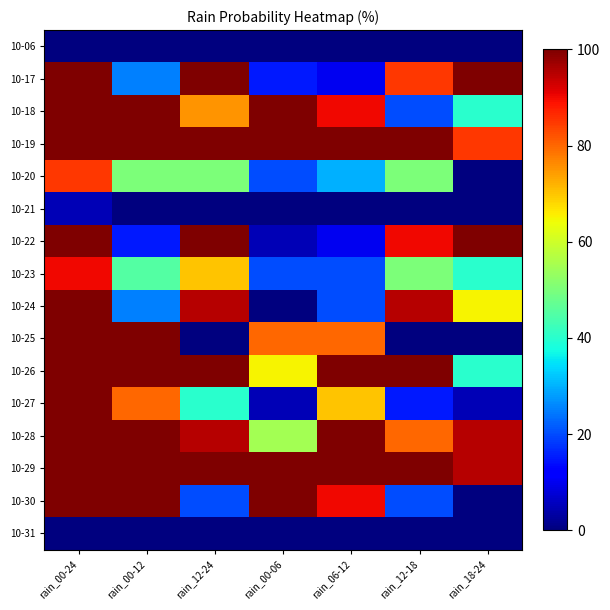

Reading left to right, transcribe all the data shown in this chart.

10-06: rain_00-24=0	rain_00-12=0	rain_12-24=0	rain_00-06=0	rain_06-12=0	rain_12-18=0	rain_18-24=0
10-17: rain_00-24=100	rain_00-12=25	rain_12-24=100	rain_00-06=15	rain_06-12=10	rain_12-18=85	rain_18-24=100
10-18: rain_00-24=100	rain_00-12=100	rain_12-24=75	rain_00-06=100	rain_06-12=90	rain_12-18=20	rain_18-24=40
10-19: rain_00-24=100	rain_00-12=100	rain_12-24=100	rain_00-06=100	rain_06-12=100	rain_12-18=100	rain_18-24=85
10-20: rain_00-24=85	rain_00-12=50	rain_12-24=50	rain_00-06=20	rain_06-12=30	rain_12-18=50	rain_18-24=0
10-21: rain_00-24=5	rain_00-12=0	rain_12-24=0	rain_00-06=0	rain_06-12=0	rain_12-18=0	rain_18-24=0
10-22: rain_00-24=100	rain_00-12=15	rain_12-24=100	rain_00-06=5	rain_06-12=10	rain_12-18=90	rain_18-24=100
10-23: rain_00-24=90	rain_00-12=45	rain_12-24=70	rain_00-06=20	rain_06-12=20	rain_12-18=50	rain_18-24=40
10-24: rain_00-24=100	rain_00-12=25	rain_12-24=95	rain_00-06=0	rain_06-12=20	rain_12-18=95	rain_18-24=65
10-25: rain_00-24=100	rain_00-12=100	rain_12-24=0	rain_00-06=80	rain_06-12=80	rain_12-18=0	rain_18-24=0
10-26: rain_00-24=100	rain_00-12=100	rain_12-24=100	rain_00-06=65	rain_06-12=100	rain_12-18=100	rain_18-24=40
10-27: rain_00-24=100	rain_00-12=80	rain_12-24=40	rain_00-06=5	rain_06-12=70	rain_12-18=15	rain_18-24=5
10-28: rain_00-24=100	rain_00-12=100	rain_12-24=95	rain_00-06=55	rain_06-12=100	rain_12-18=80	rain_18-24=95
10-29: rain_00-24=100	rain_00-12=100	rain_12-24=100	rain_00-06=100	rain_06-12=100	rain_12-18=100	rain_18-24=95
10-30: rain_00-24=100	rain_00-12=100	rain_12-24=20	rain_00-06=100	rain_06-12=90	rain_12-18=20	rain_18-24=0
10-31: rain_00-24=0	rain_00-12=0	rain_12-24=0	rain_00-06=0	rain_06-12=0	rain_12-18=0	rain_18-24=0